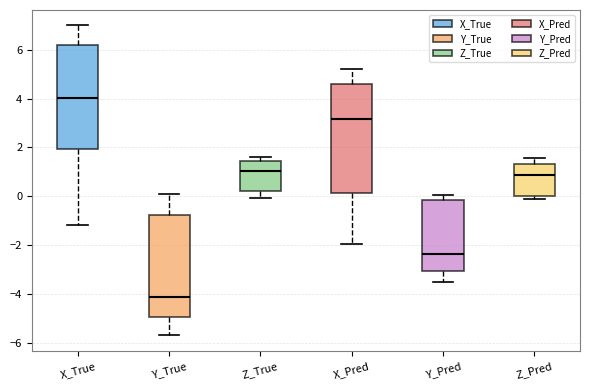

Reading left to right, read every box against the y-axis: the position of its median line, the range the box covers, and the ends of its whiskers. The values are not printed on the chart, so give them approximately, as read against the axis.

X_True: median 4.0, box 2.0 to 6.2, whiskers -1.2 to 7.0
Y_True: median -4.2, box -5.0 to -0.8, whiskers -5.6 to 0.2
Z_True: median 1.0, box 0.2 to 1.4, whiskers 0.0 to 1.6
X_Pred: median 3.2, box 0.2 to 4.6, whiskers -2.0 to 5.2
Y_Pred: median -2.4, box -3.0 to -0.2, whiskers -3.6 to 0.0
Z_Pred: median 0.8, box 0.0 to 1.4, whiskers -0.2 to 1.6